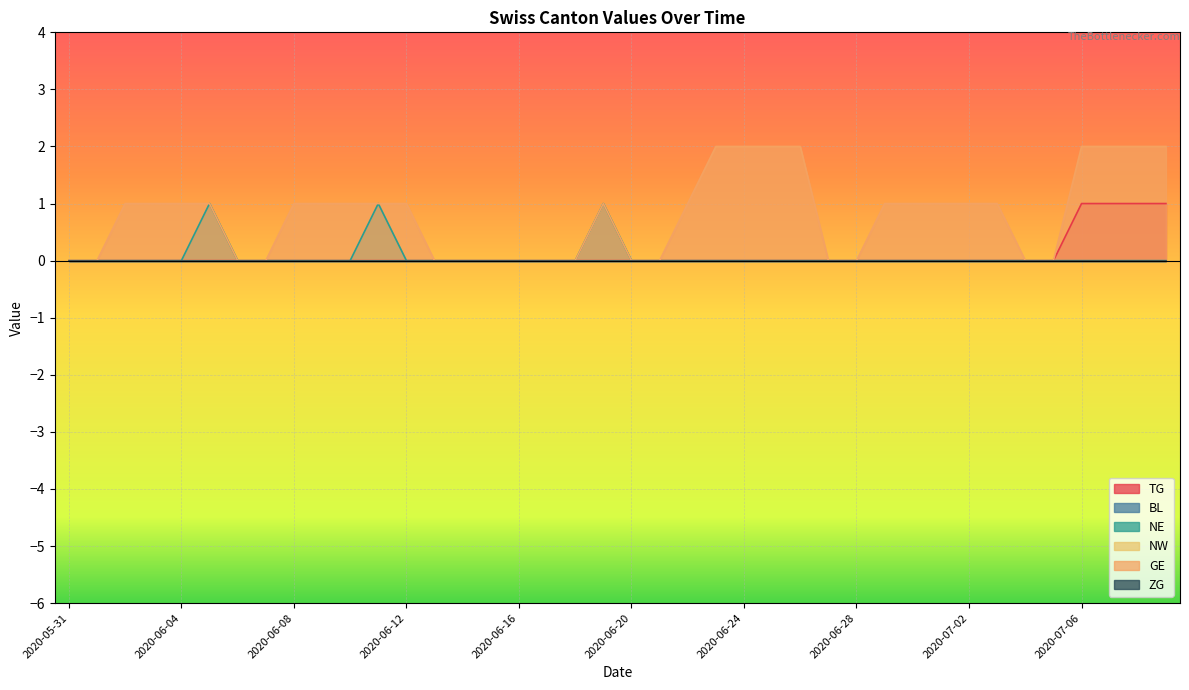

Does the chart display data point markers on the line(s)?

No